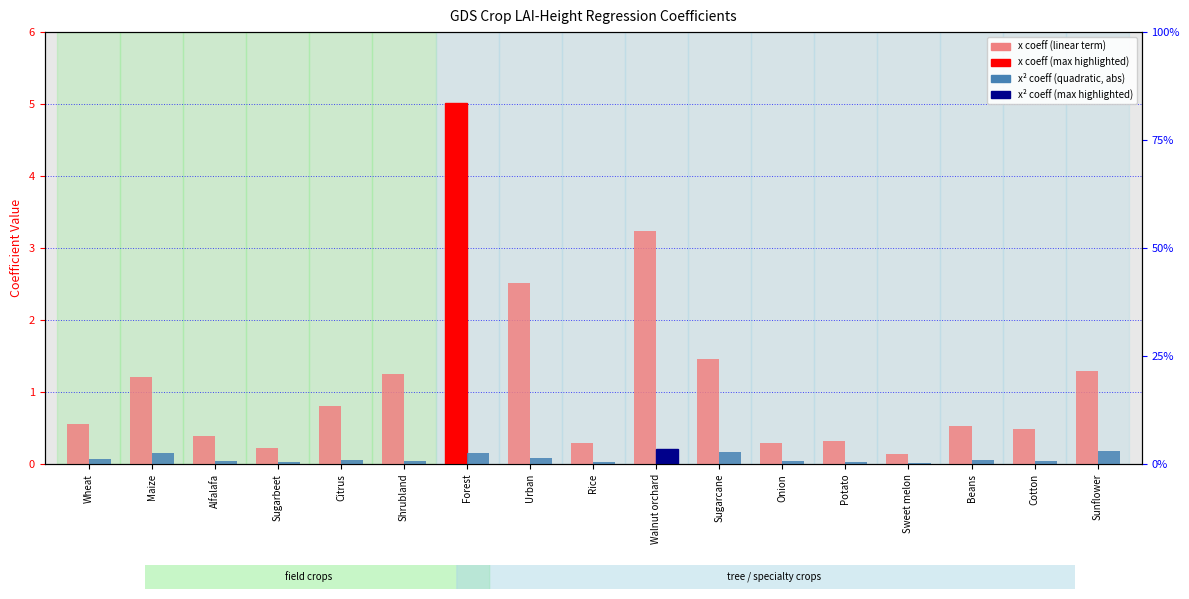

At Sunflower, list the series in order from smallest to largest.

x² coeff (quadratic term, abs), x coeff (linear term)